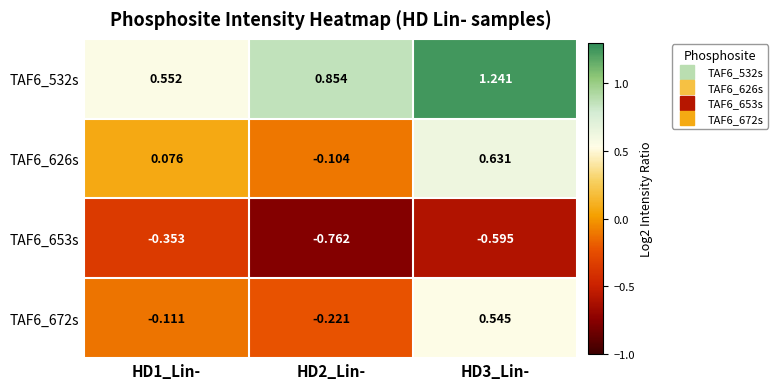

Is the value of TAF6_532s at HD2_Lin- greater than the value of TAF6_653s at HD2_Lin-?

Yes